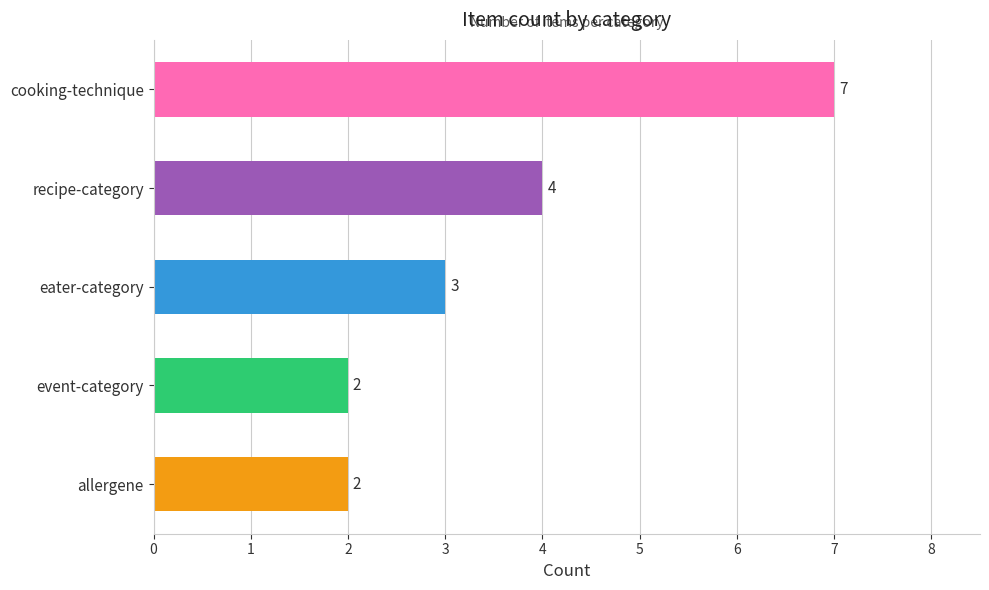

How many categories are shown in the chart?

5